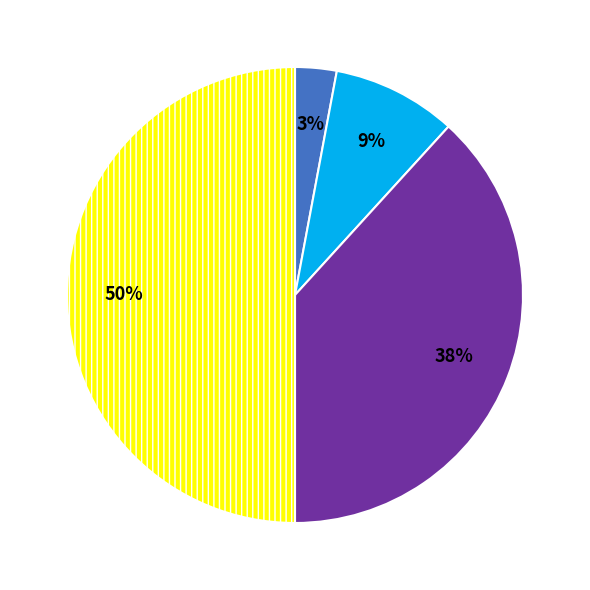

To the nearest percent, what is the average slice percentage?

25%